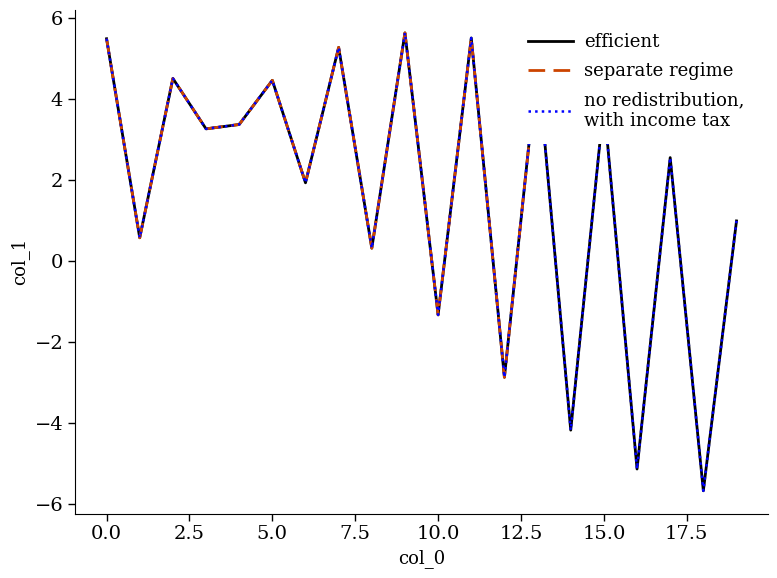

Which label corresponds to the smallest value in the chart?

18